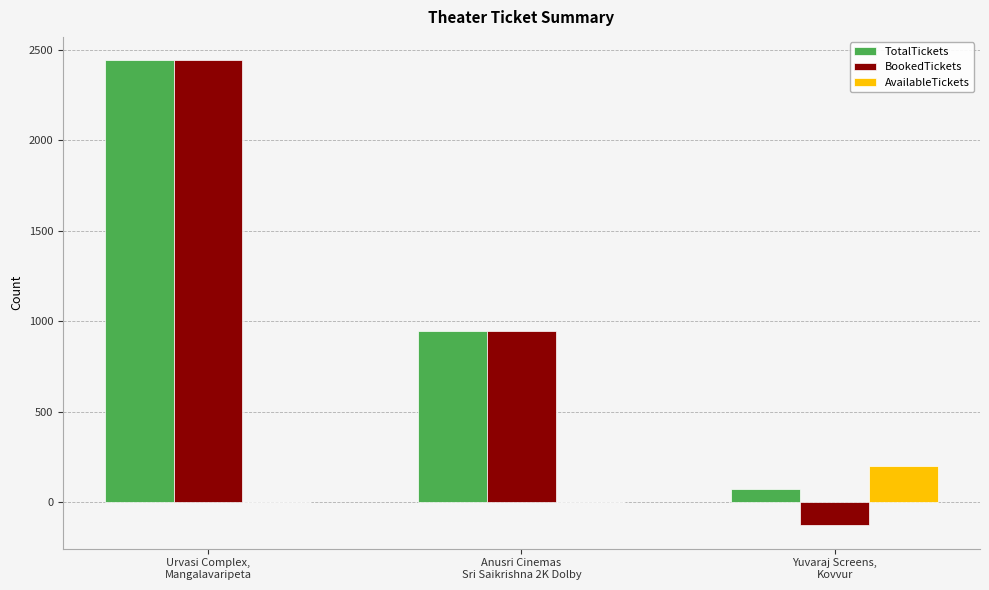

At which category is the sum across all series the highest?

Urvasi Complex,
Mangalavaripeta